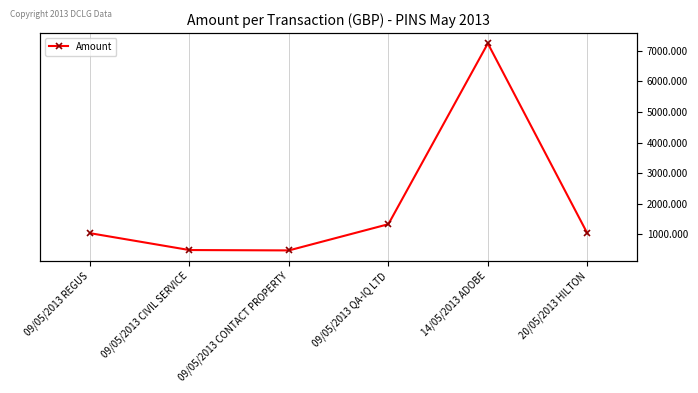

True or false: the data shows 480.0 at 09/05/2013 CIVIL SERVICE.

True